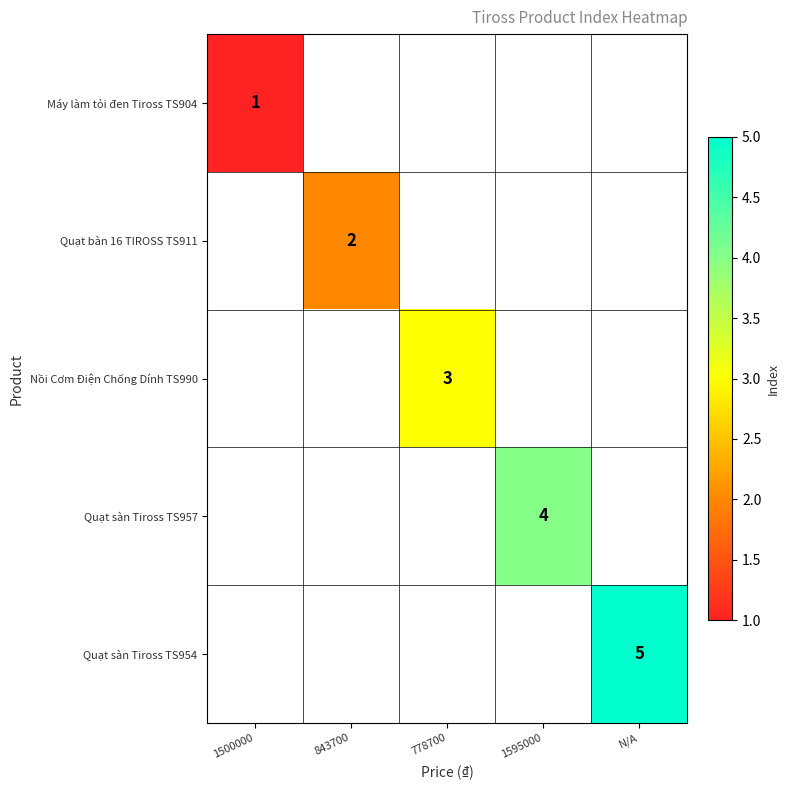

Which category has the lowest value across all series?

1500000